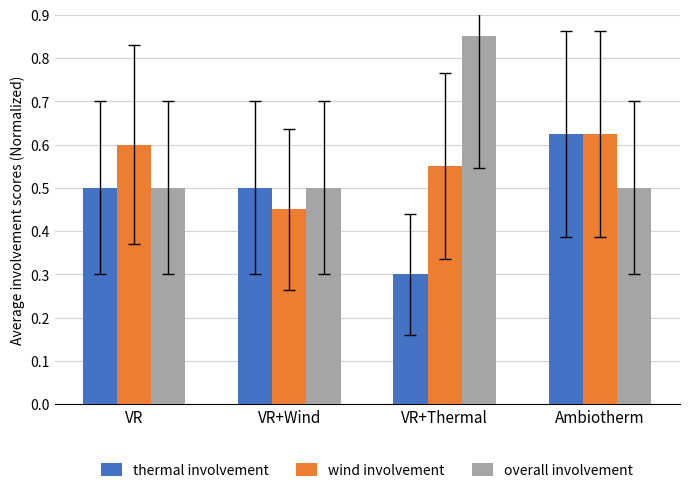

How many groups of bars are there?

4